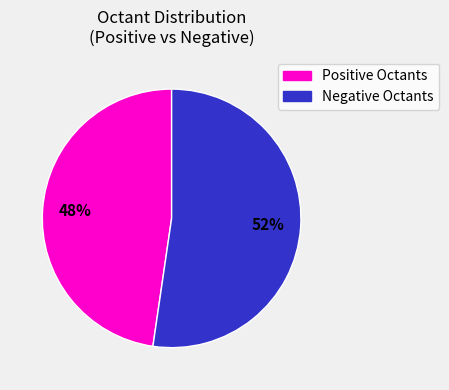

Is there any slice that represents more than half of the pie?

Yes